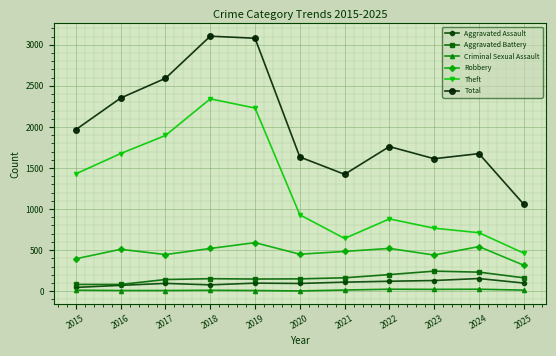

Is this an area chart (filled region under the line)?

No